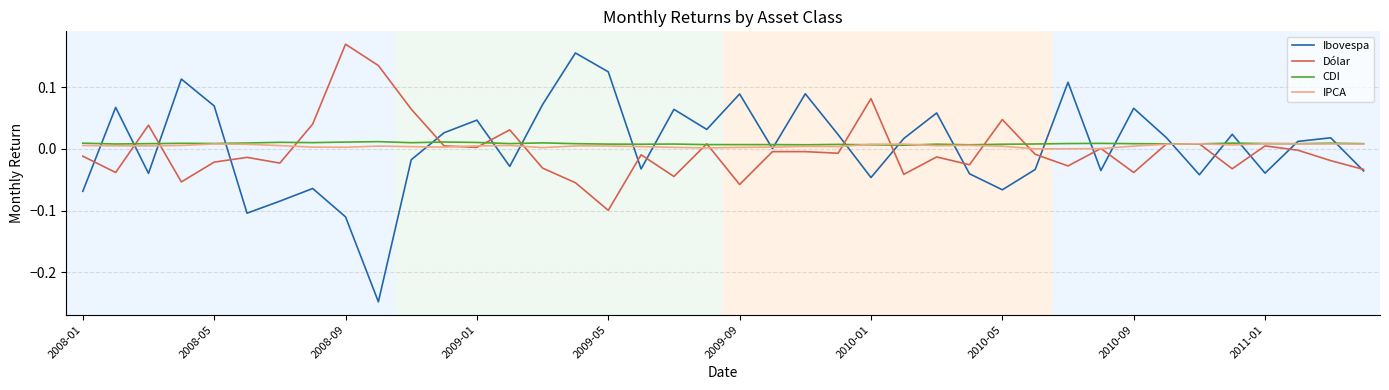

Which series has the widest spread of values?

Ibovespa